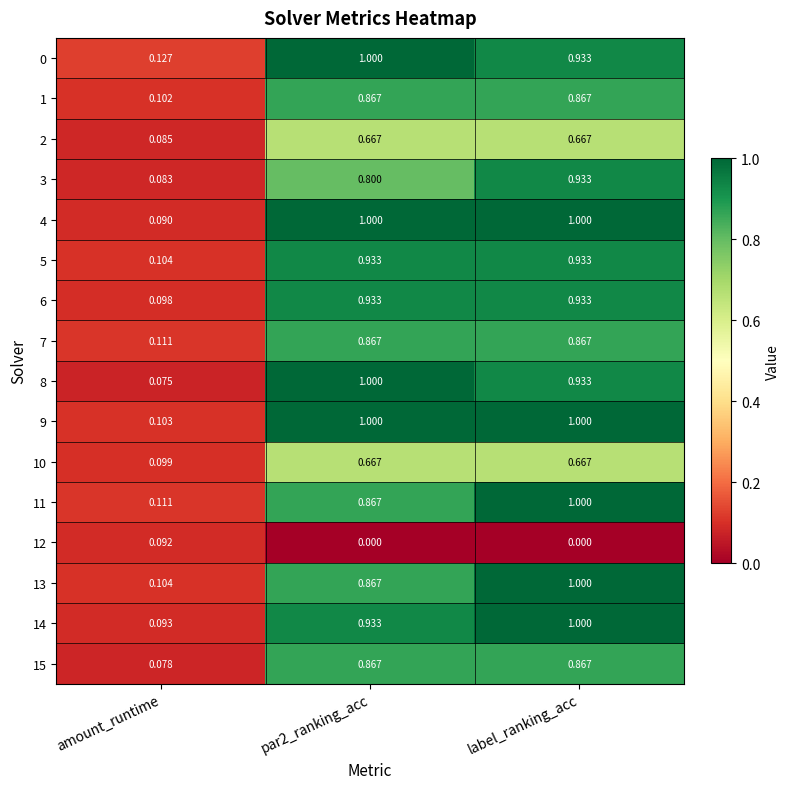

Which category has the lowest value in the 11 series?

amount_runtime